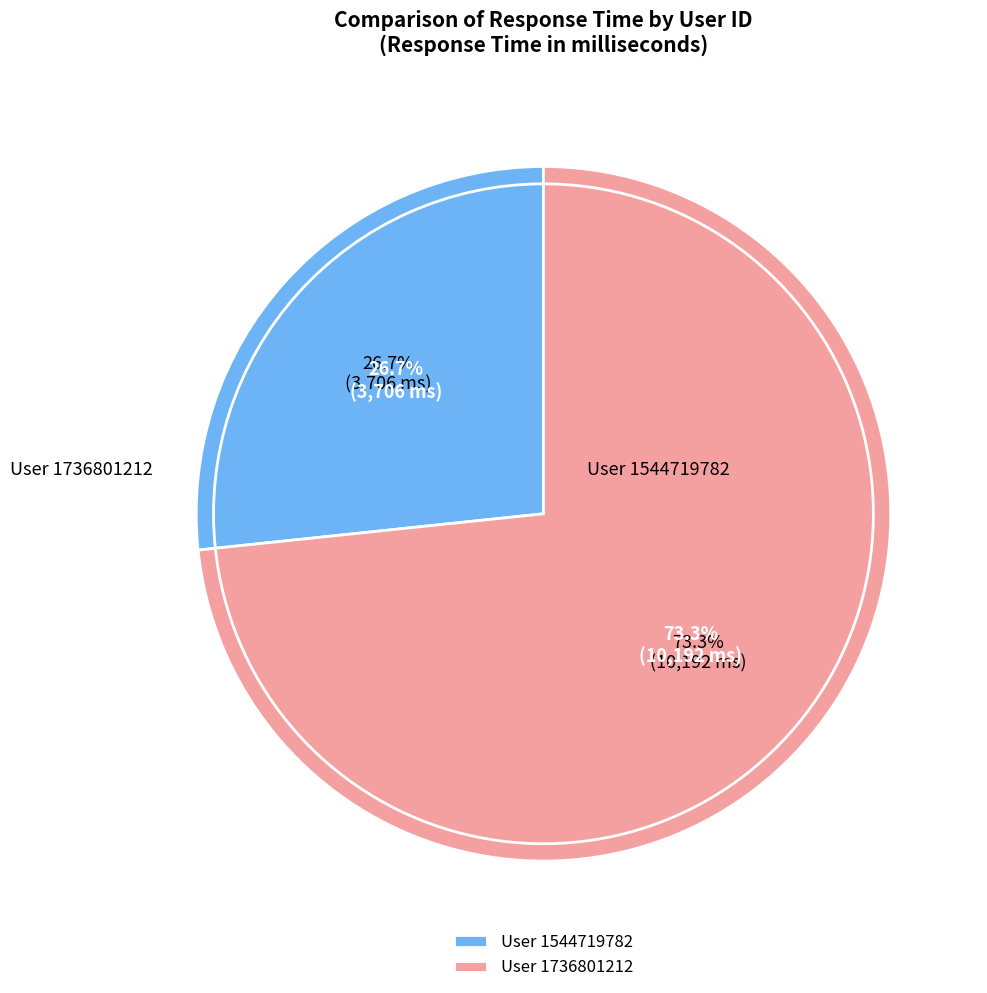

Count the number of slices in the pie.

2